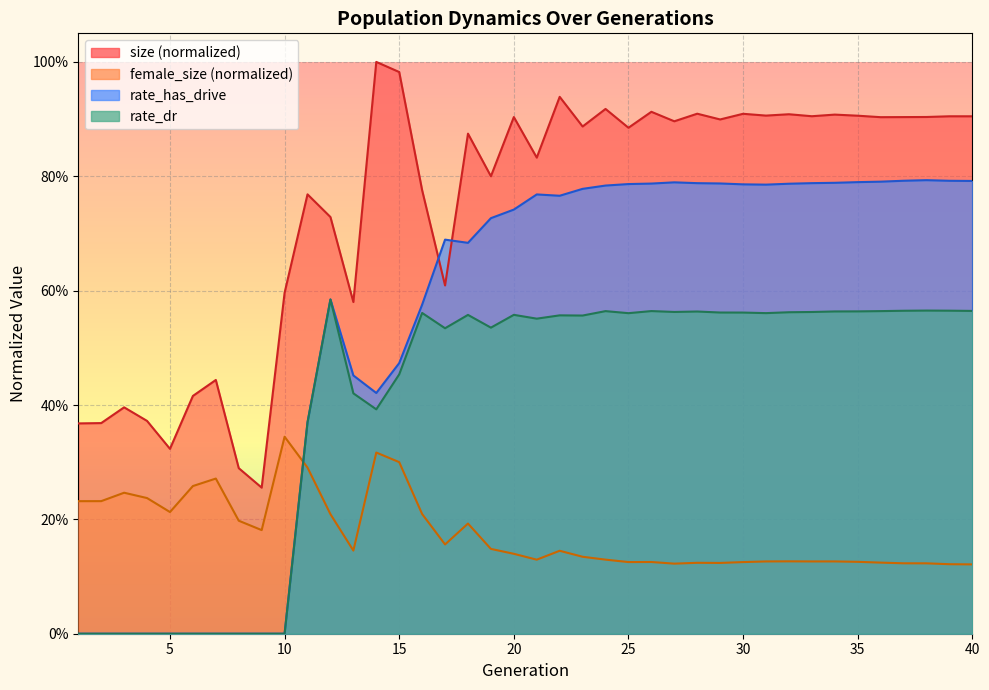

Rank the series by their average value, from lowest to highest.

female_size, rate_dr, rate_has_drive, size